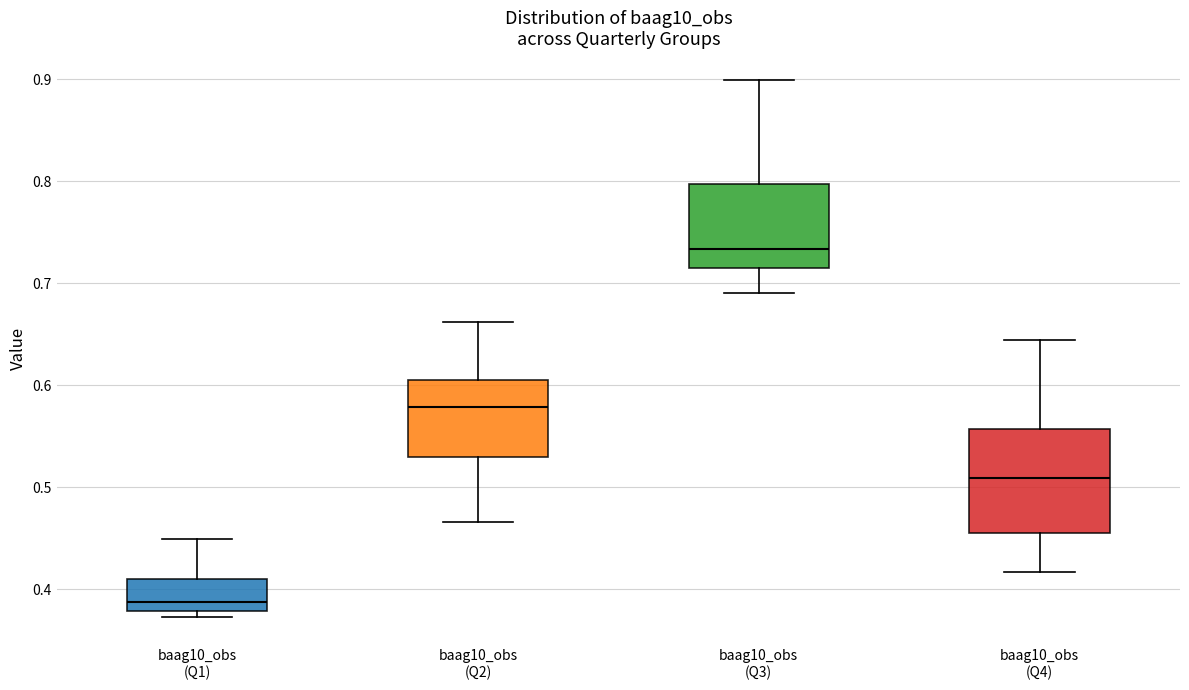

Reading left to right, read every box against the y-axis: the position of its median line, the range the box covers, and the ends of its whiskers. The values are not printed on the chart, so give them approximately, as read against the axis.

baag10_obs (Q1): median 0.39, box 0.38 to 0.41, whiskers 0.37 to 0.45
baag10_obs (Q2): median 0.58, box 0.53 to 0.61, whiskers 0.47 to 0.66
baag10_obs (Q3): median 0.73, box 0.71 to 0.80, whiskers 0.69 to 0.90
baag10_obs (Q4): median 0.51, box 0.46 to 0.56, whiskers 0.42 to 0.64